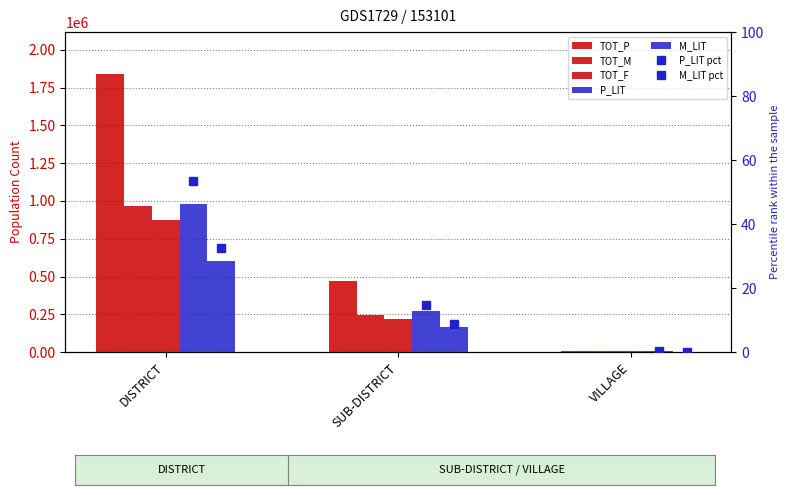

What is the average value of the P_LIT series?

419295